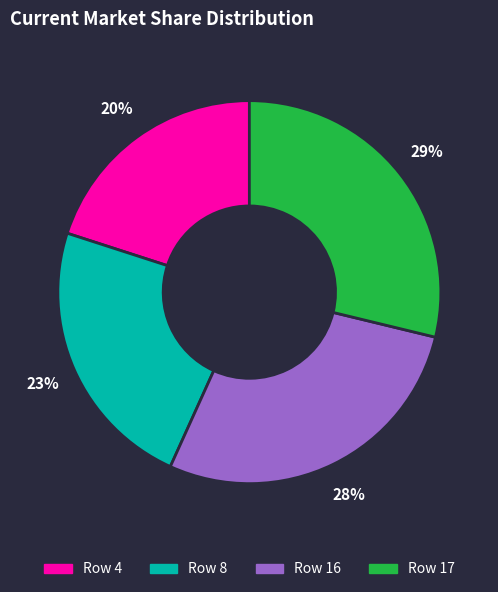

To the nearest percent, what is the average slice percentage?

25%